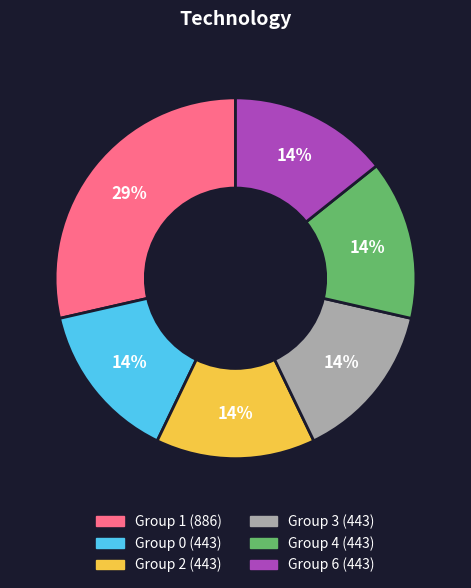

Does Group 4 (443) represent more than half of the total?

No